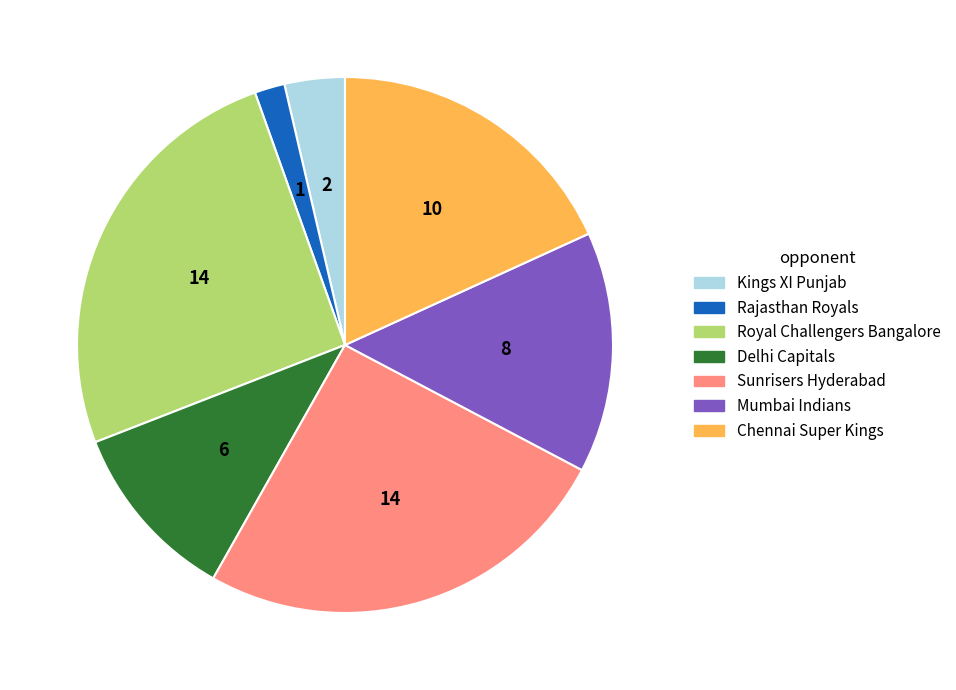

What is the smallest slice in the pie chart?

Rajasthan Royals